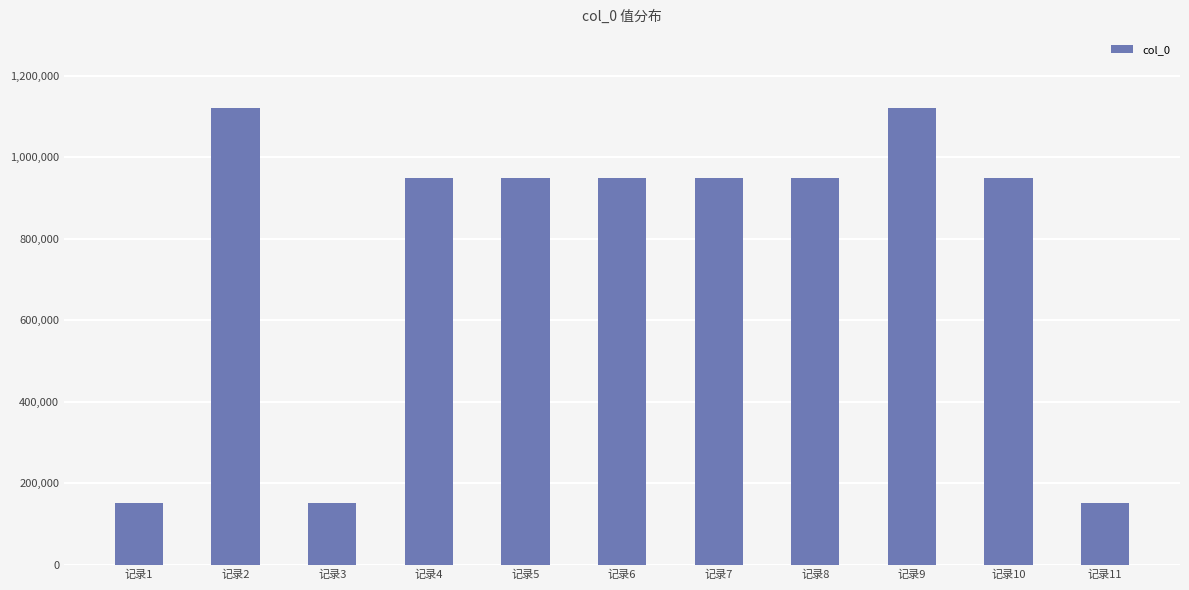

Is it true that the value at 记录8 is 1632341?

False